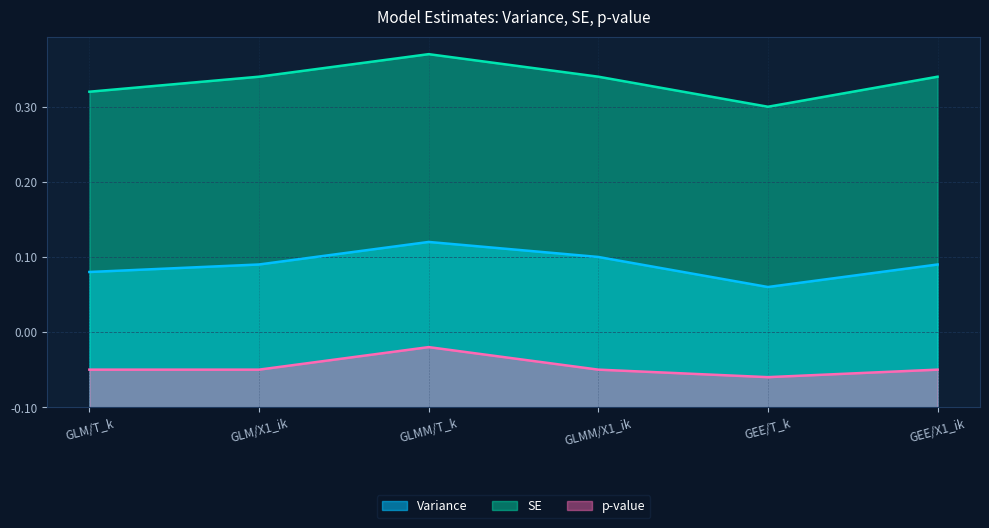

The value of Variance at GLM/T_k is 0.3. True or false?

False